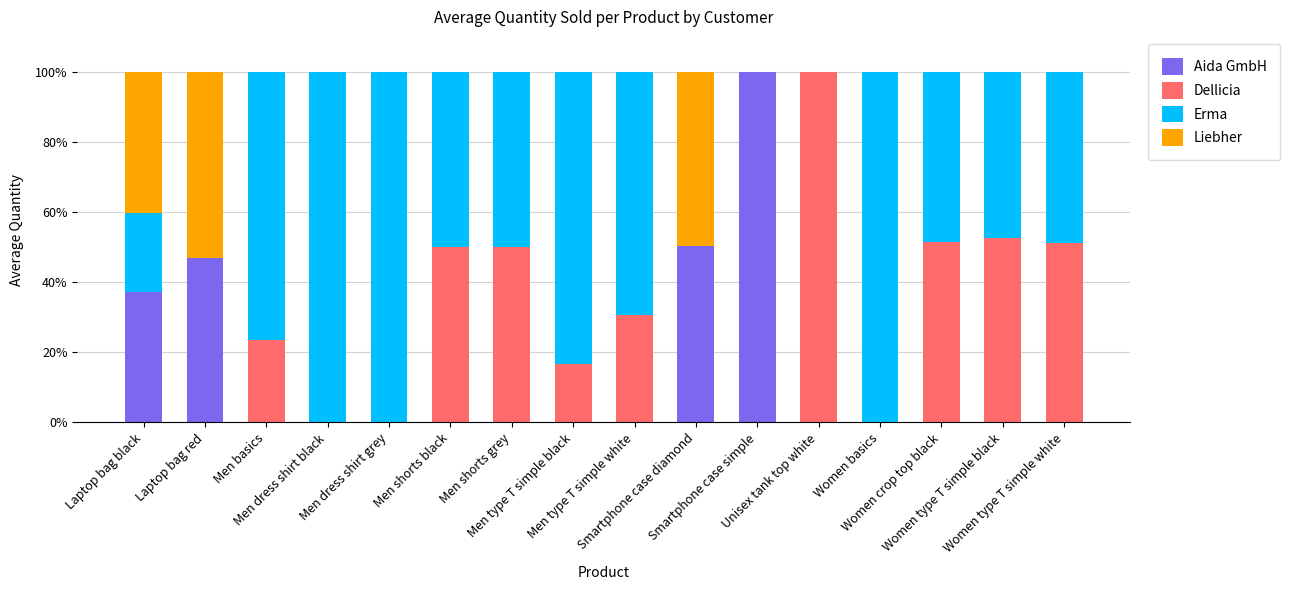

What is the sum of all Aida GmbH values?

234.4